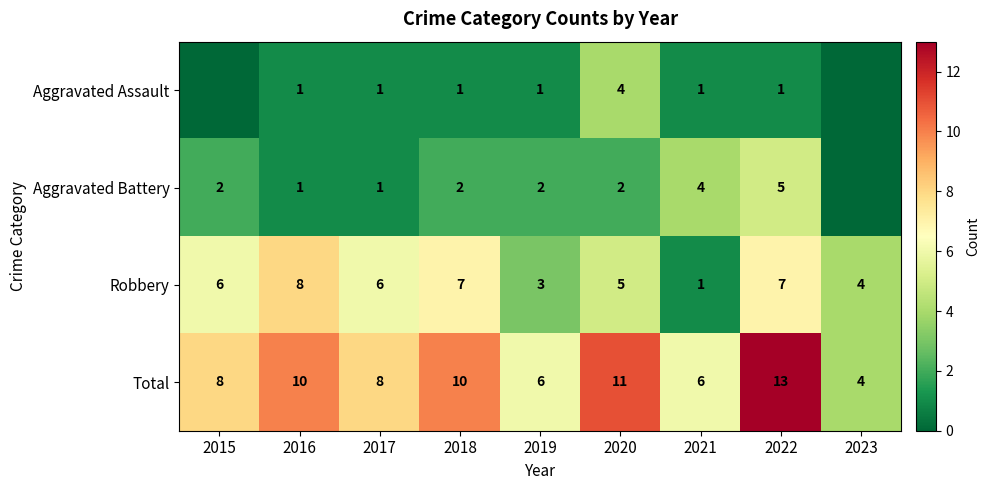

True or false: Total has a value of 13 at 2022.

True